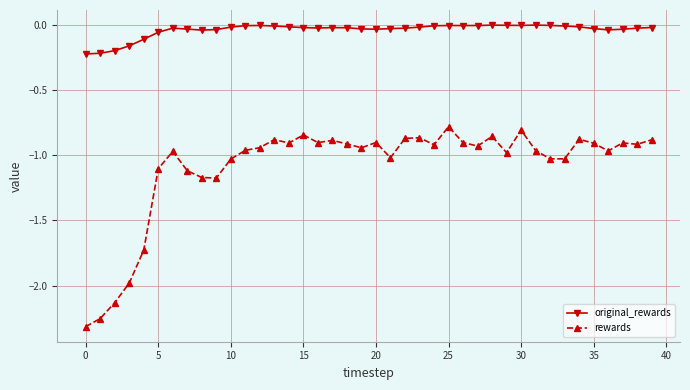

Which series has the largest total across all categories?

original_rewards